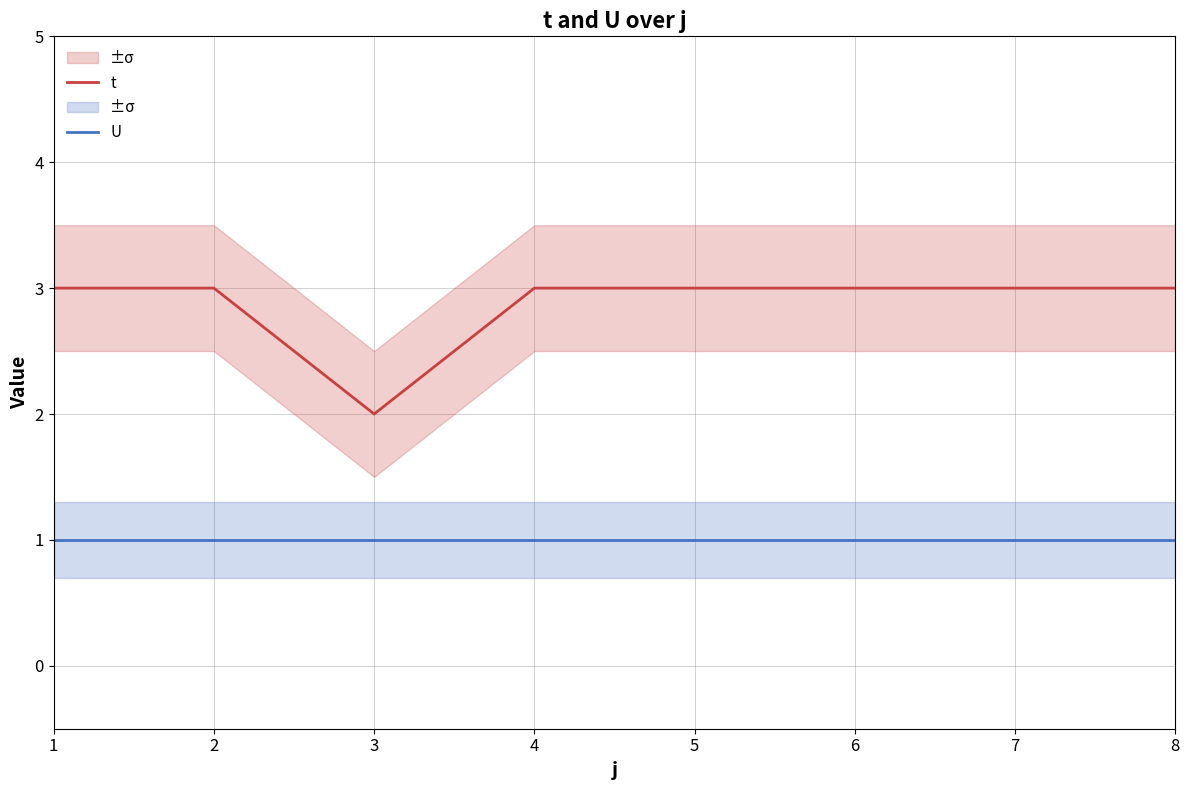

What is the difference between the highest and lowest values at 5?

2